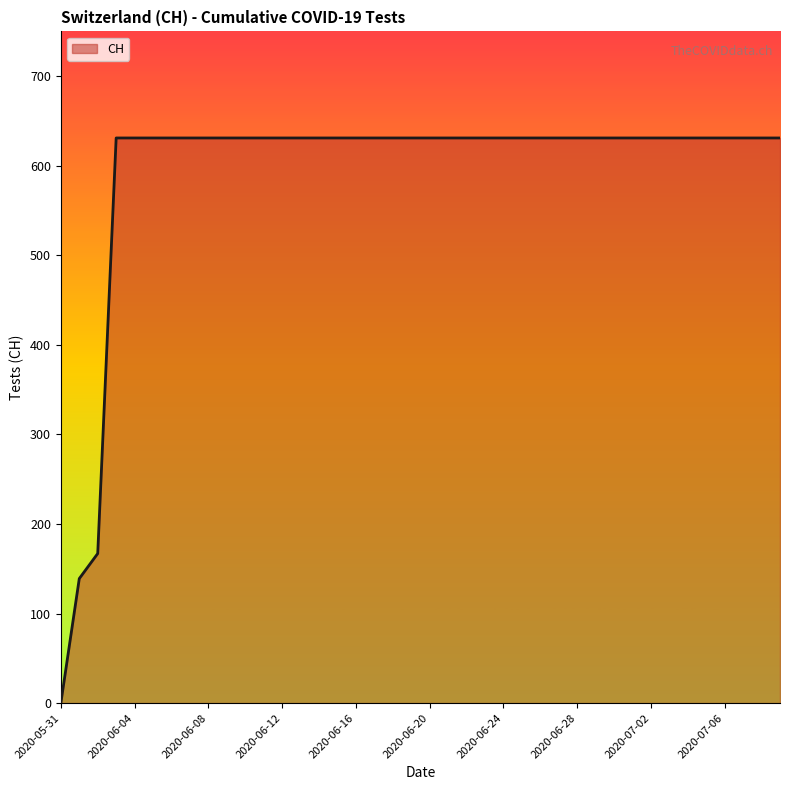

Reading left to right, transcribe all the data shown in this chart.

0	139	167	631	631	631	631	631	631	631	631	631	631	631	631	631	631	631	631	631	631	631	631	631	631	631	631	631	631	631	631	631	631	631	631	631	631	631	631	631